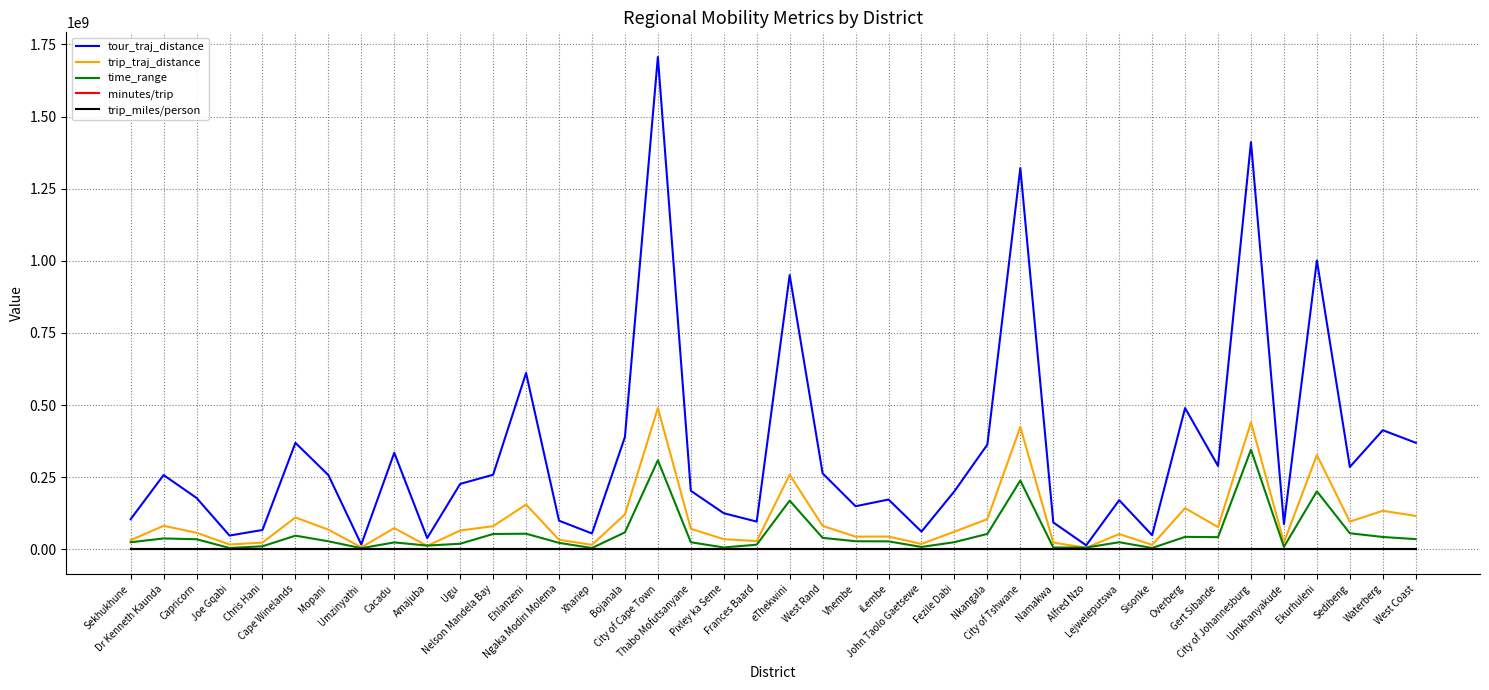

Which series has the widest spread of values?

tour_traj_distance